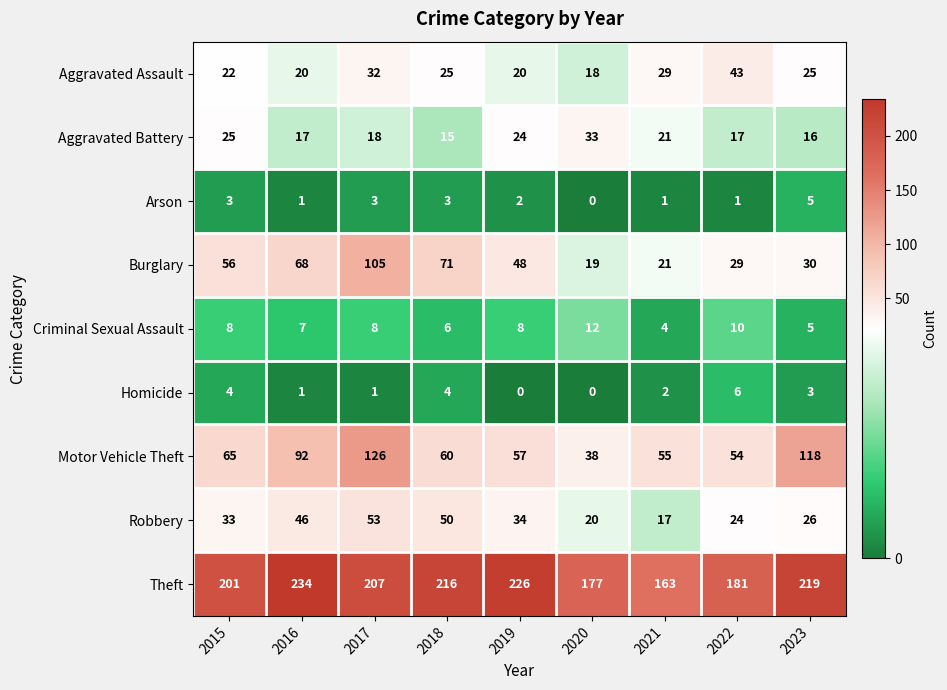

What is the difference between the maximum and second lowest values in the Arson series?

4